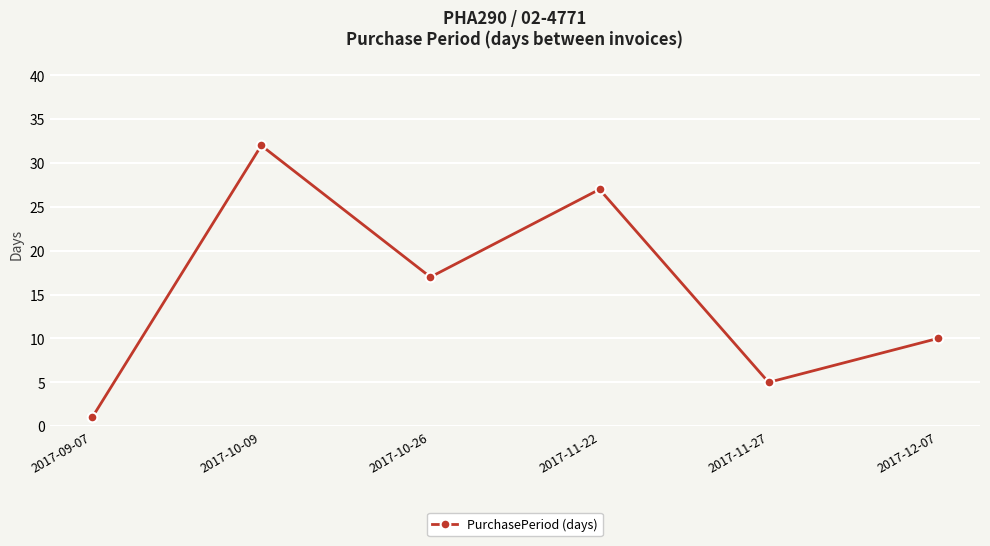

Between 2017-12-07 and 2017-11-22, which is larger?

2017-11-22